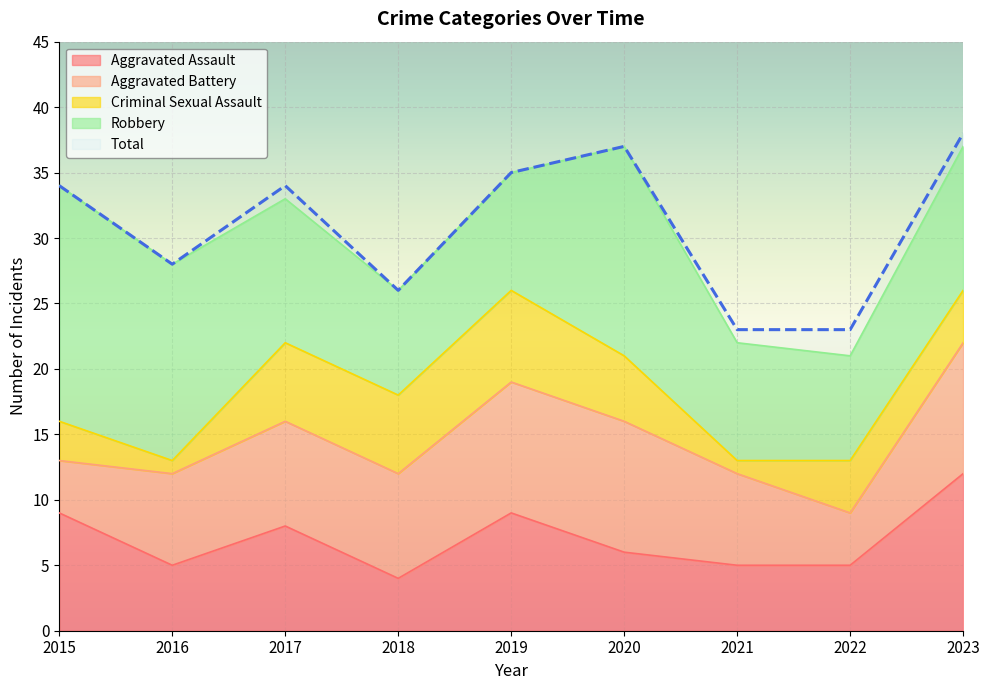

What is the minimum value shown in the chart?

1